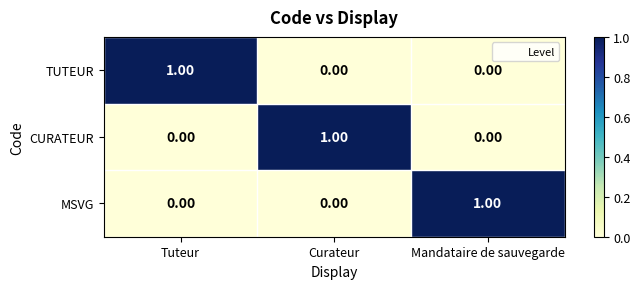

Count the number of categories in the chart.

3